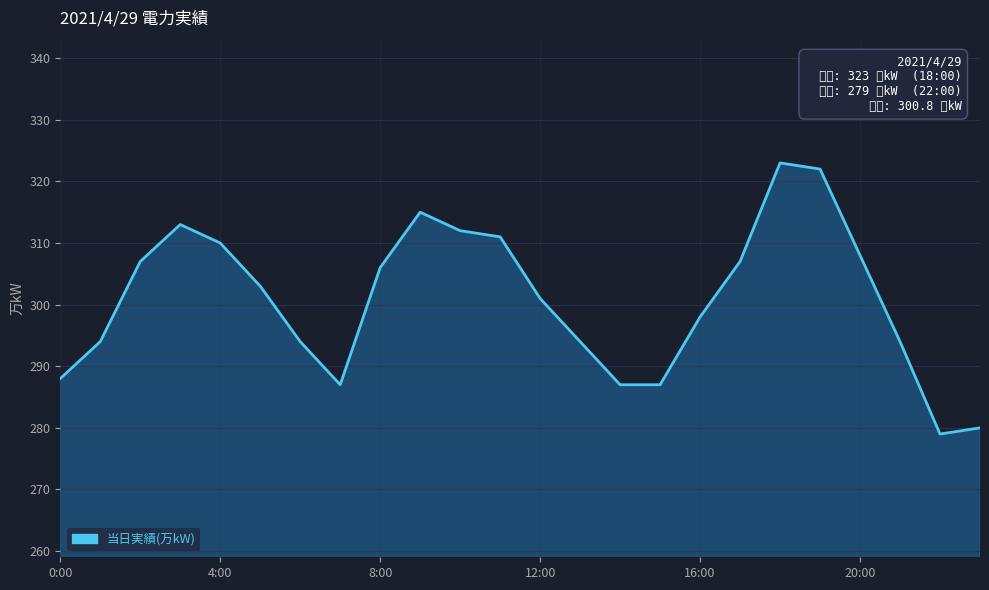

What is the maximum value shown in the chart?

323